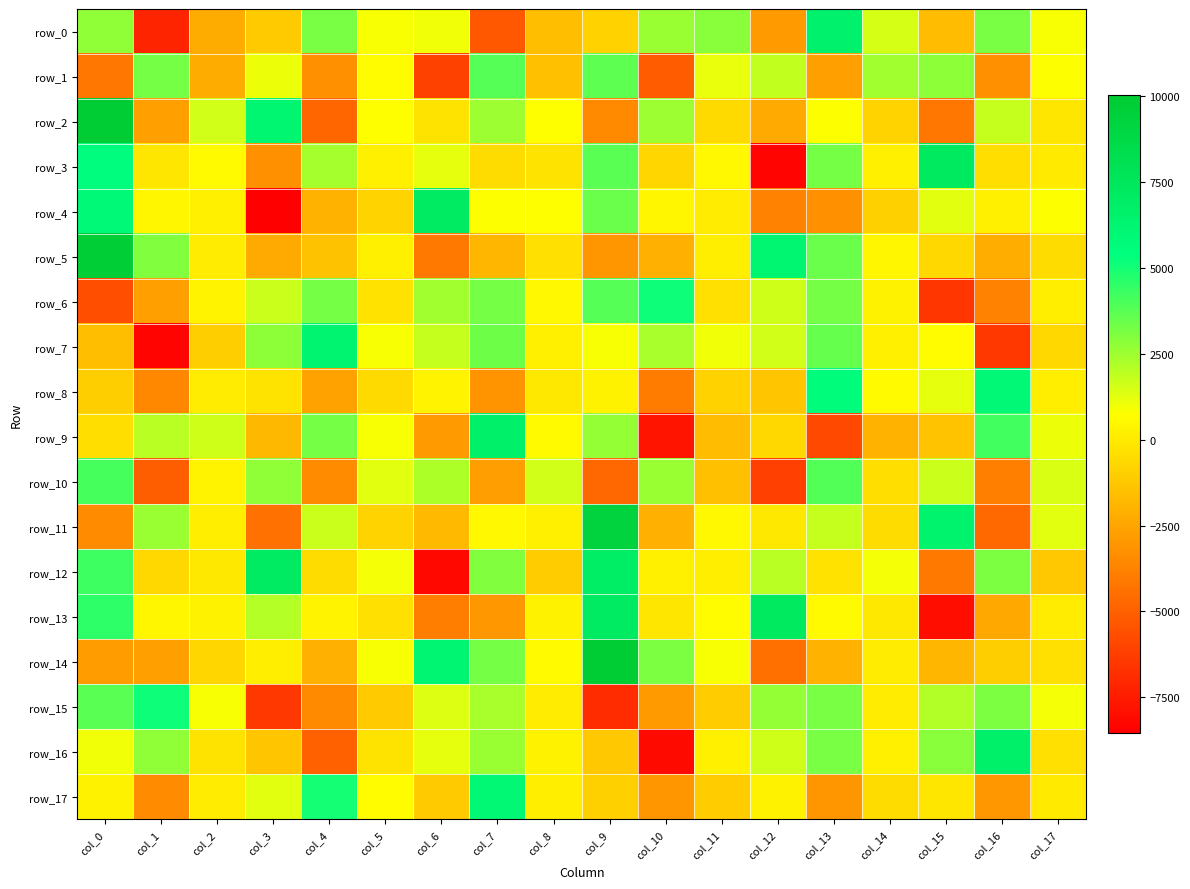

What is the difference between the second highest and second lowest values in the row_8 series?

9217.2